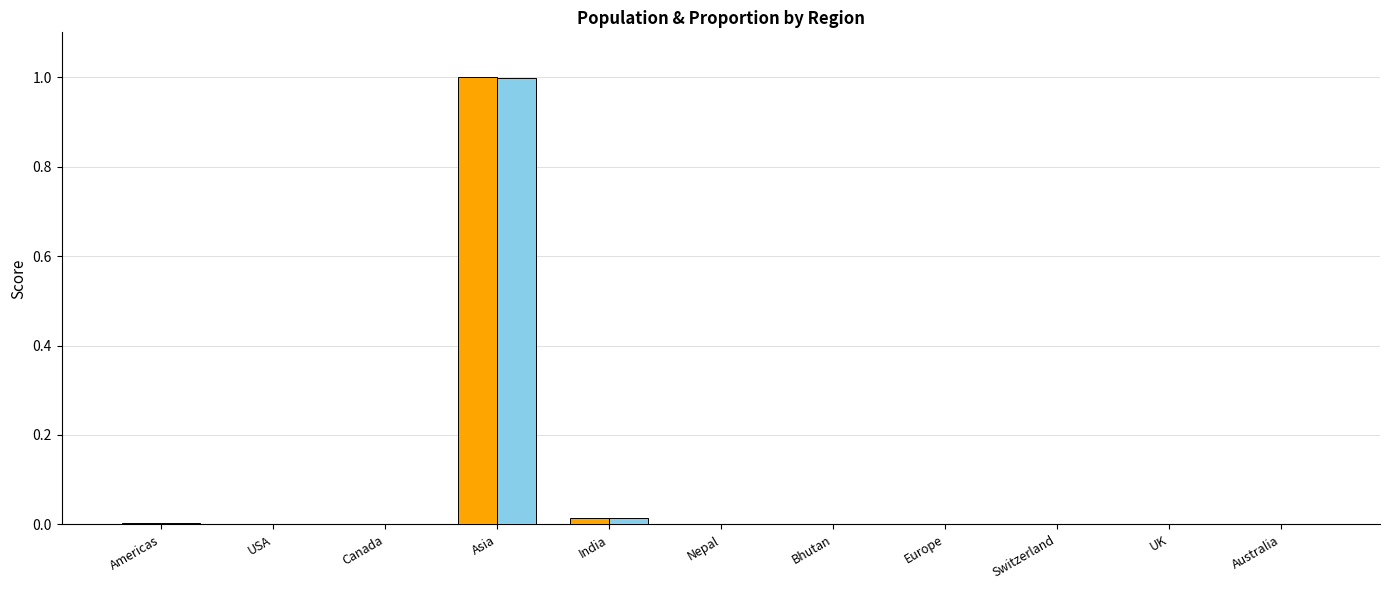

At which category is the sum across all series the highest?

Asia